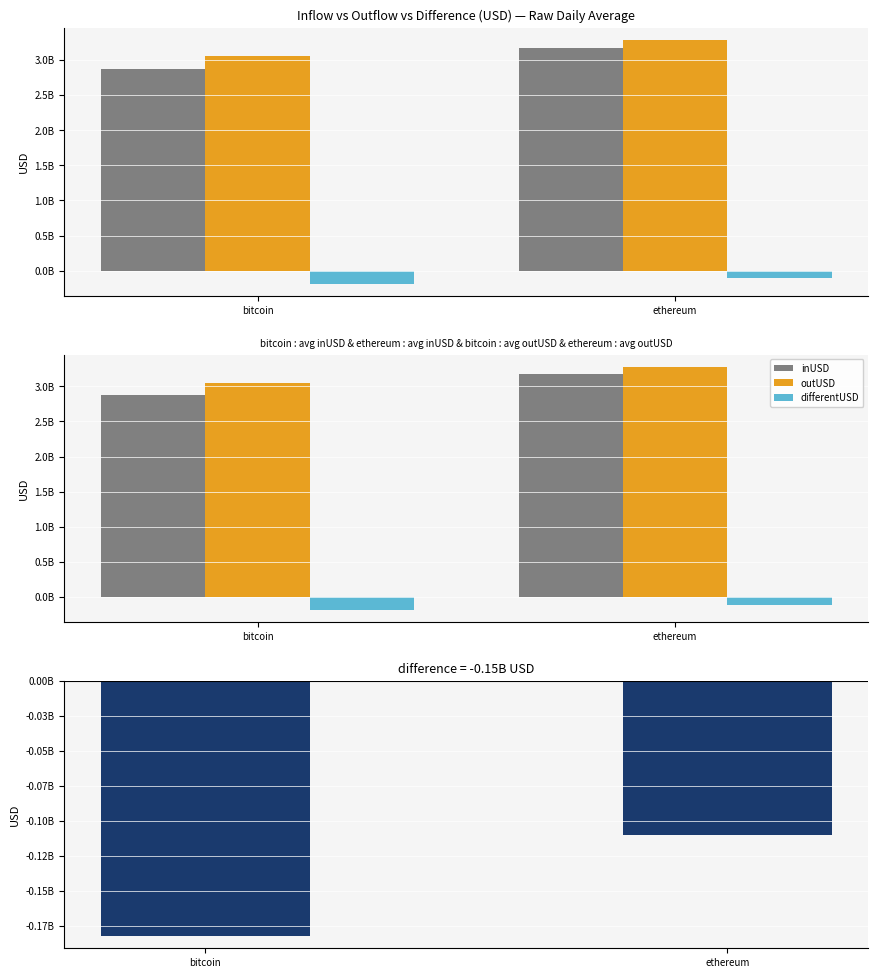

Reading left to right, extract all data points from this chart.

inUSD: bitcoin=2871797652.1	ethereum=3168345904.6
outUSD: bitcoin=3053667508.3	ethereum=3278710088.9
differentUSD: bitcoin=-181869856.1	ethereum=-110364184.3